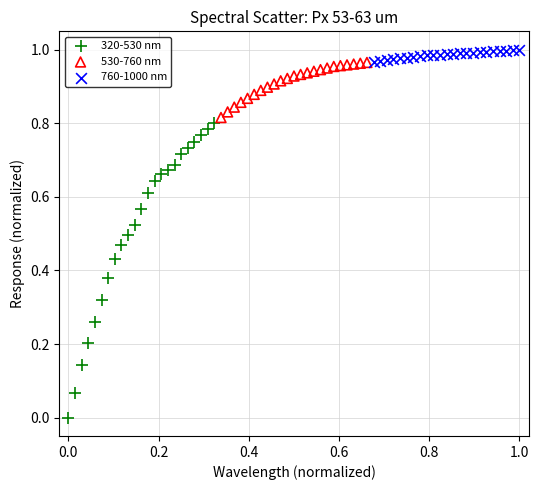

Which series has the largest Y range (max minus min)?

320-530 nm